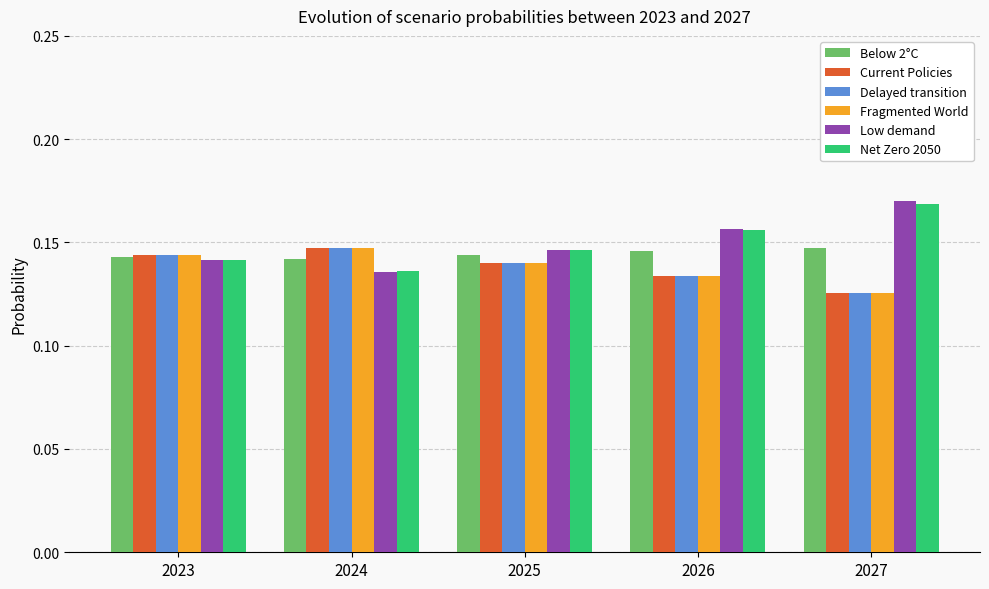

At which category does the chart reach its peak across all series?

2027